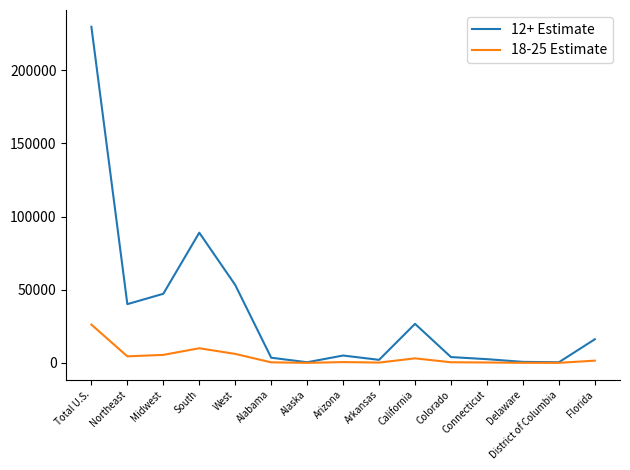

What value does the 12+ Estimate series have at Alaska, to the nearest 10?

470